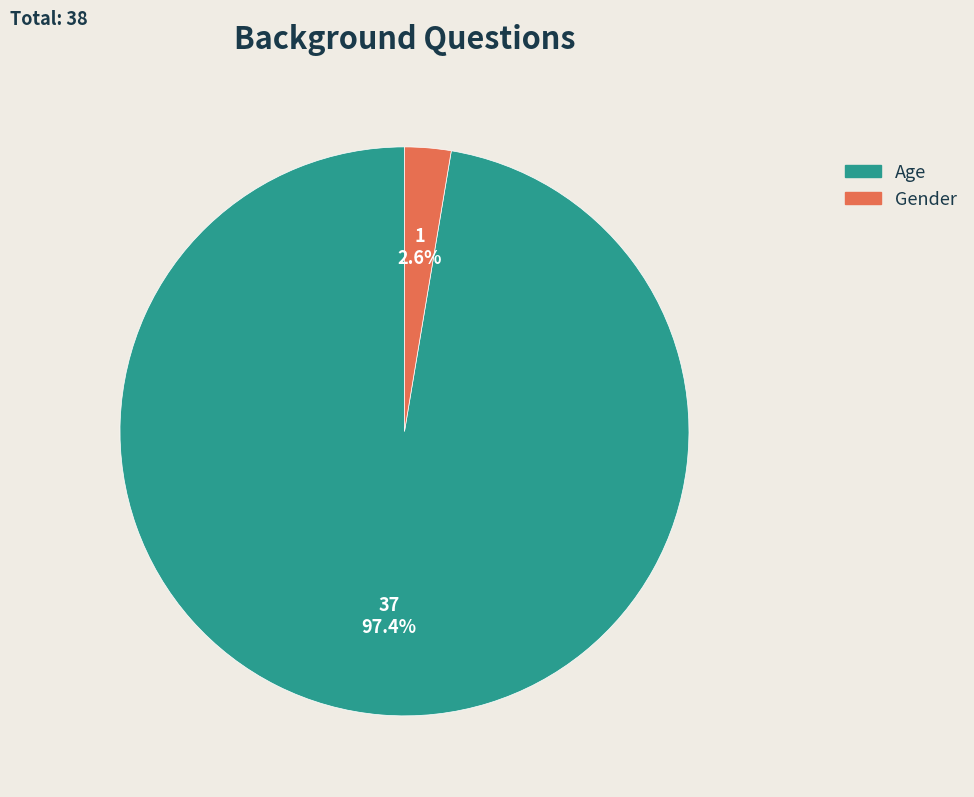

The Age slice represents 97% of the pie. True or false?

True